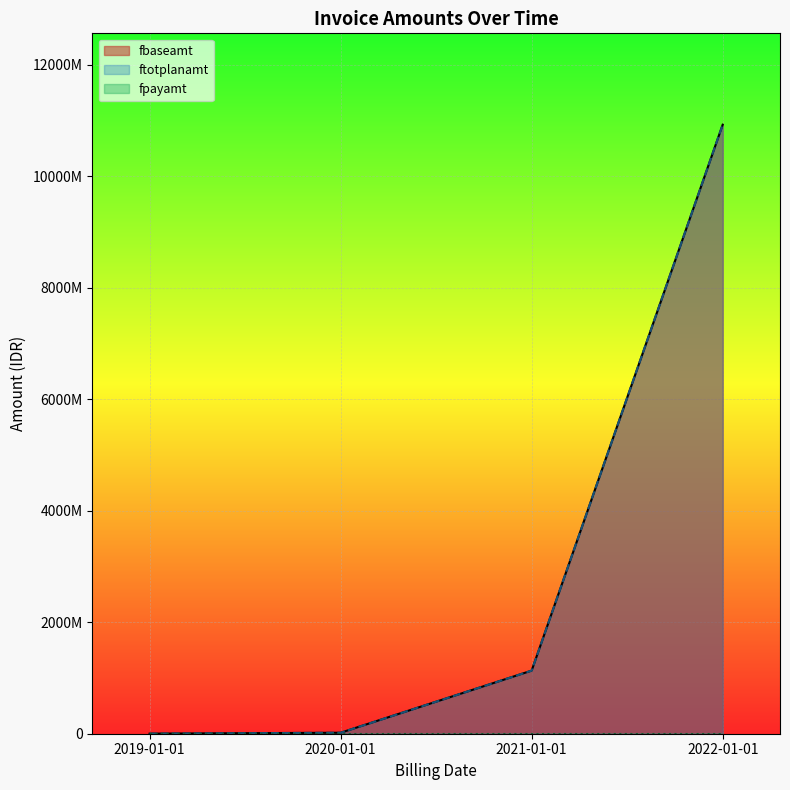

True or false: ftotplanamt has a value of 9758233 at 2020-01-01.

False